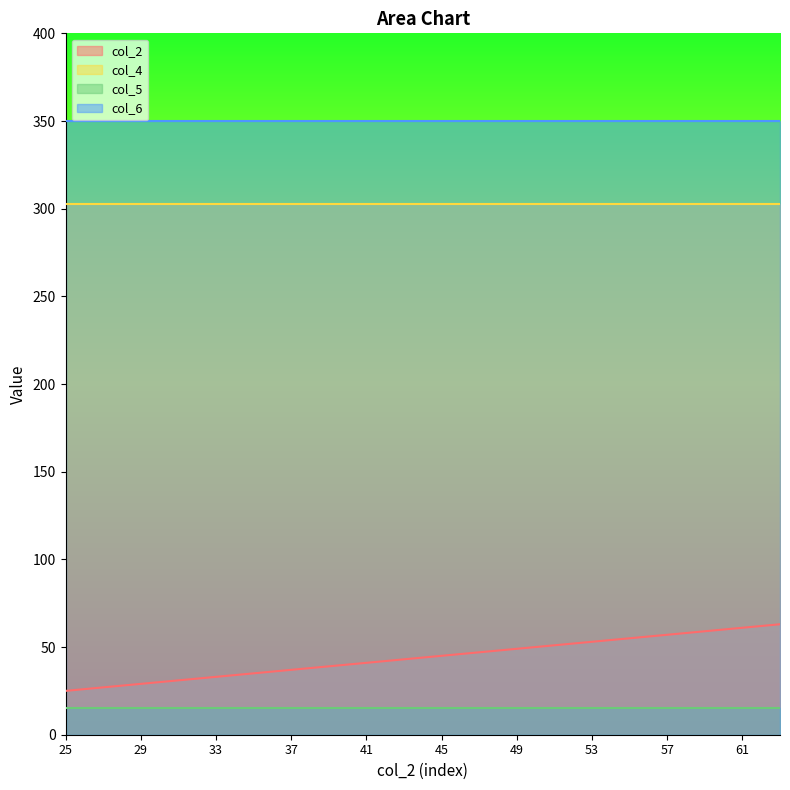

Where is col_2 nearest to the value 44?

43